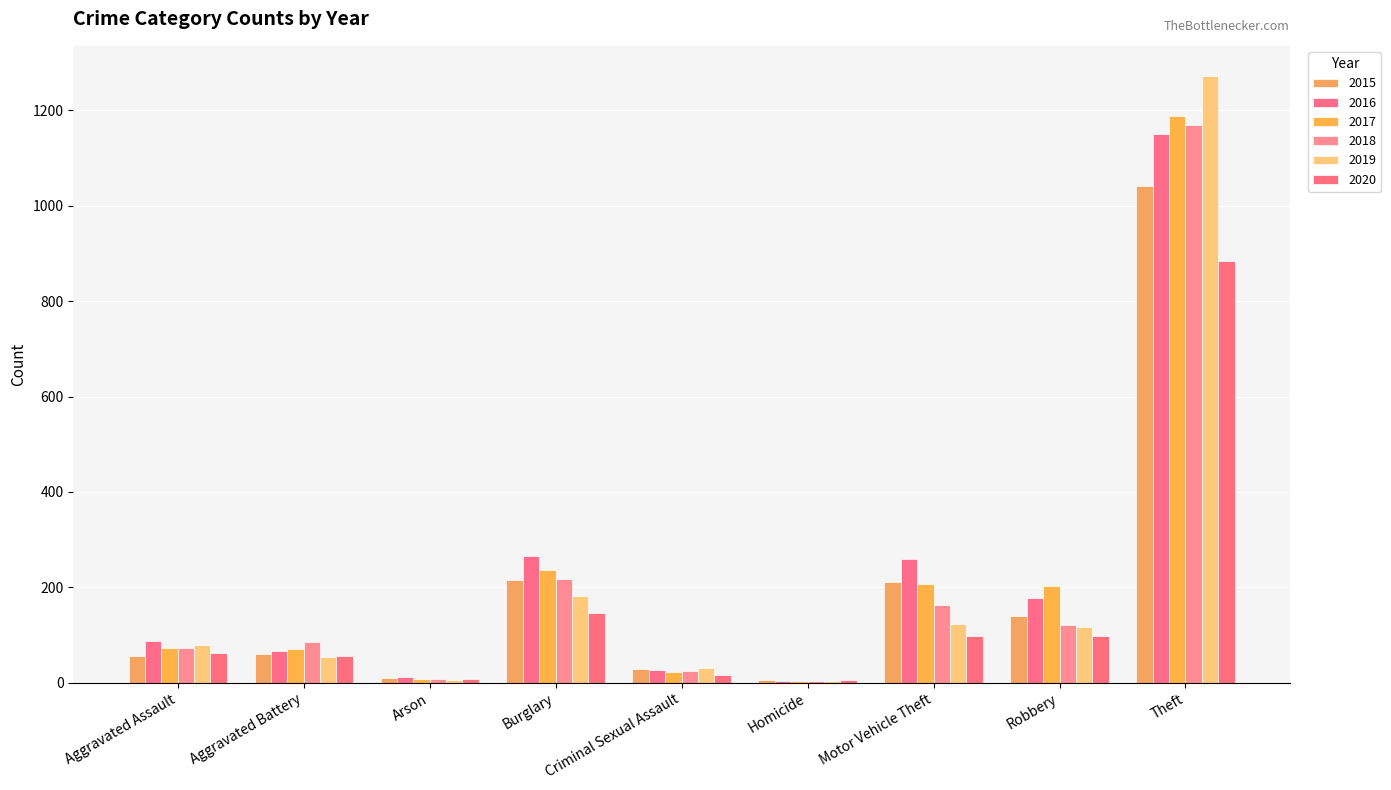

How many groups of bars are there?

9